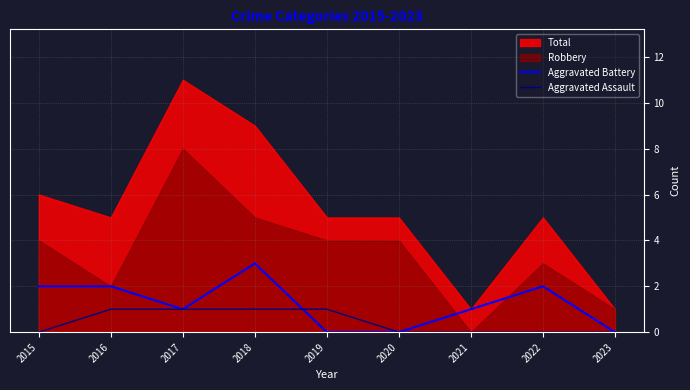

Count the Aggravated Assault values in the range 0 to 1.

9